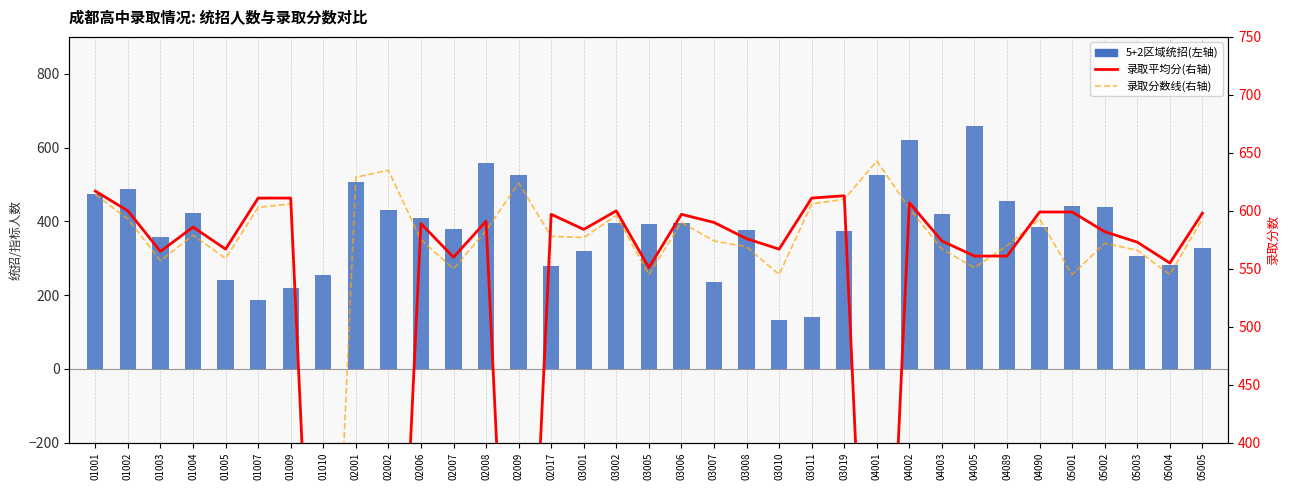

Rank the categories by 录取分数线(右轴) value from highest to lowest.

04001, 02002, 02001, 02009, 01001, 03019, 01009, 03011, 01007, 04002, 03002, 01002, 04090, 05005, 03006, 02008, 01004, 02017, 03001, 02006, 03007, 05002, 04089, 03008, 04003, 05003, 01005, 01003, 04005, 02007, 03005, 03010, 05001, 05004, 01010